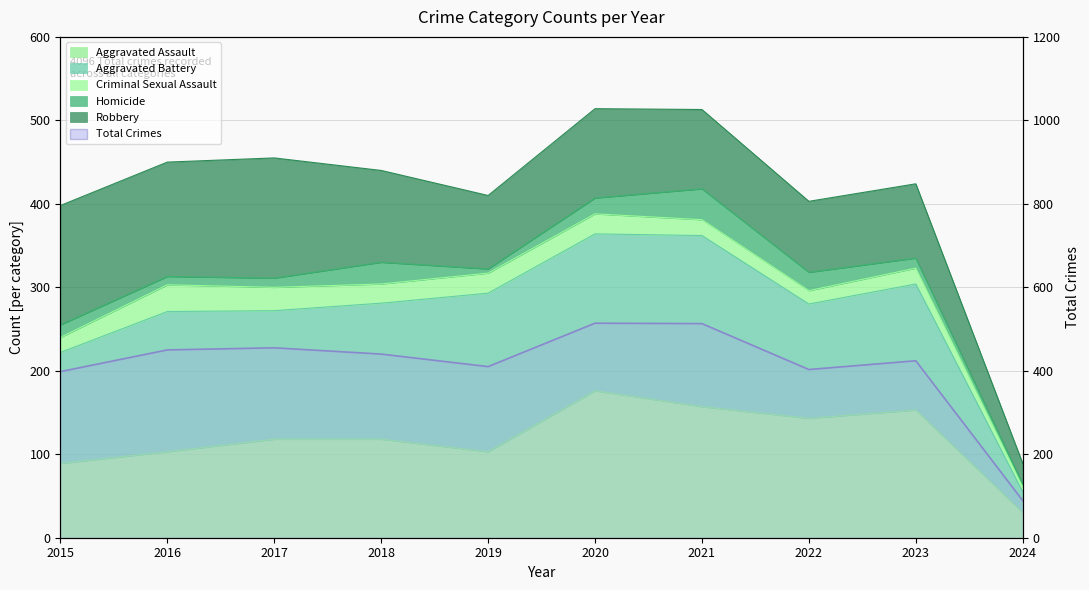

Rank the categories by value from lowest to highest.

2024, 2015, 2022, 2019, 2023, 2018, 2016, 2017, 2021, 2020